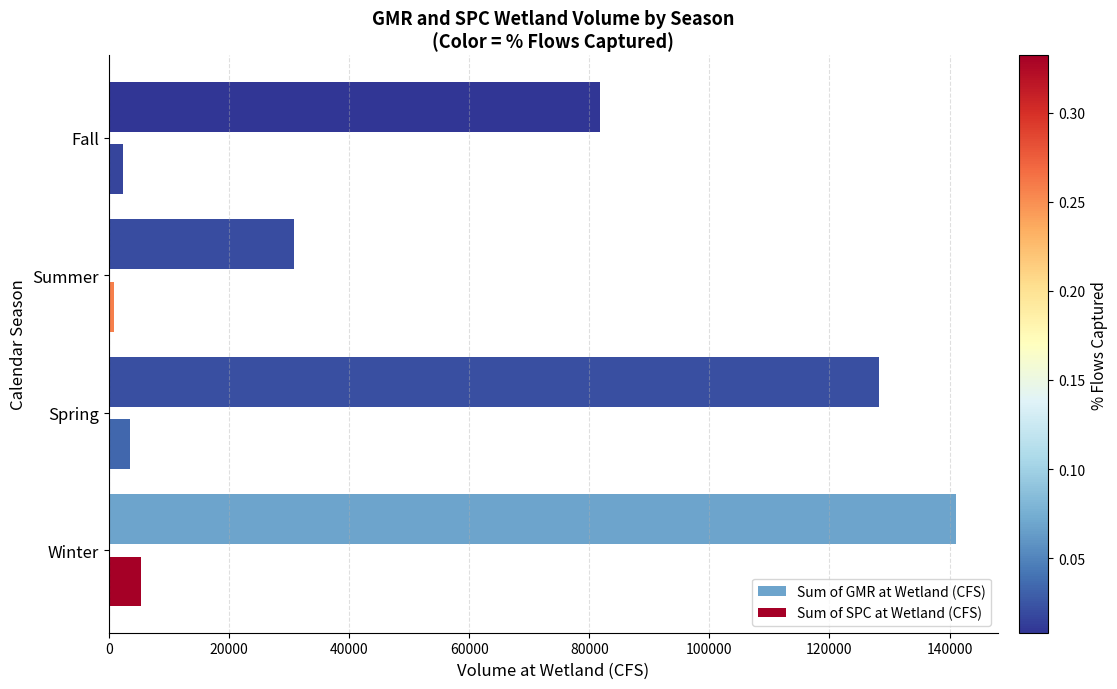

What value does the Sum of SPC at Wetland (CFS) series have at Winter?

5295.8